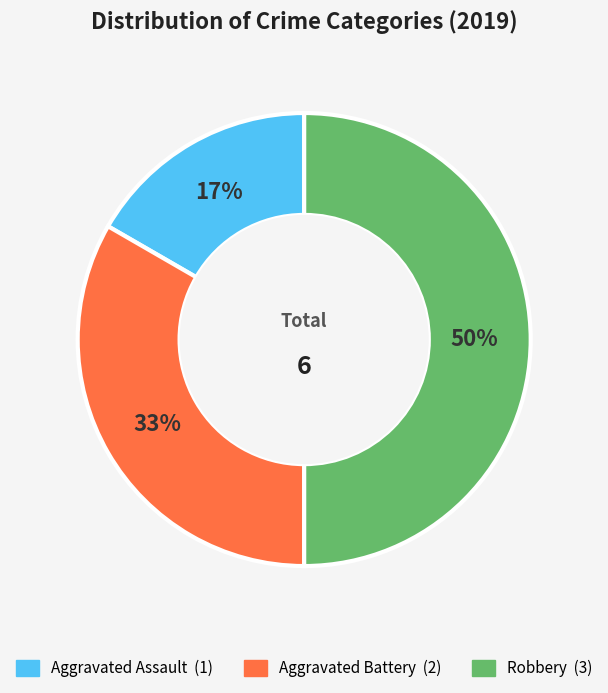

Is Aggravated Battery the majority of the pie?

No